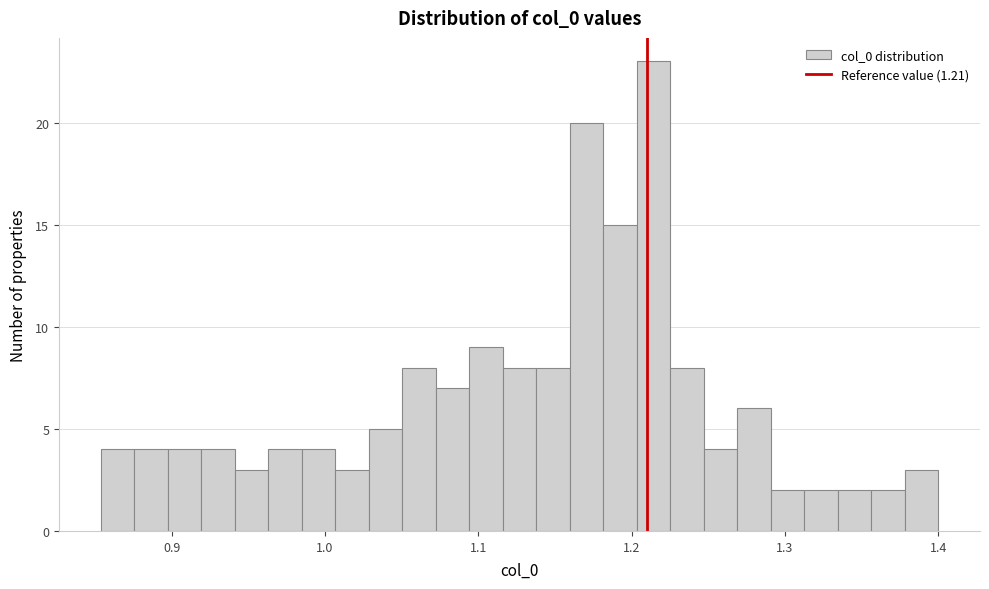

Read against the x-axis, roughly where is the centre of the tallest bar?

1.21